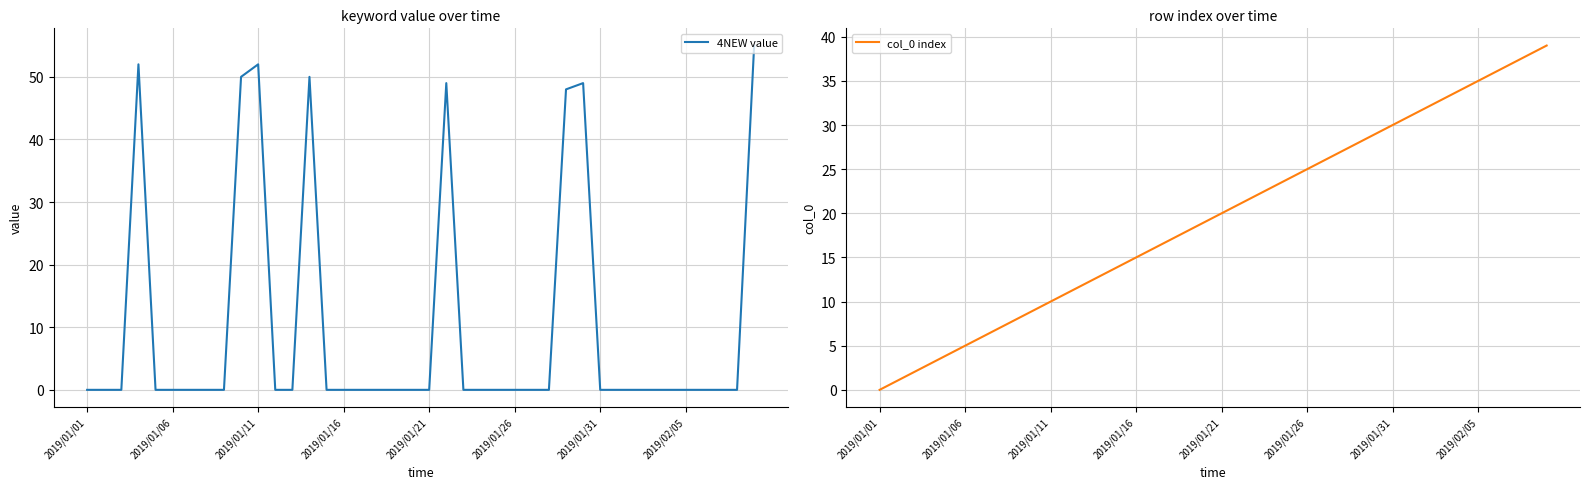

Reading right to left, extract all data points from this chart.

4NEW value: 55	0	0	0	0	0	0	0	0	0	49	48	0	0	0	0	0	0	49	0	0	0	0	0	0	0	50	0	0	52	50	0	0	0	0	0	52	0	0	0
col_0 index: 39	38	37	36	35	34	33	32	31	30	29	28	27	26	25	24	23	22	21	20	19	18	17	16	15	14	13	12	11	10	9	8	7	6	5	4	3	2	1	0